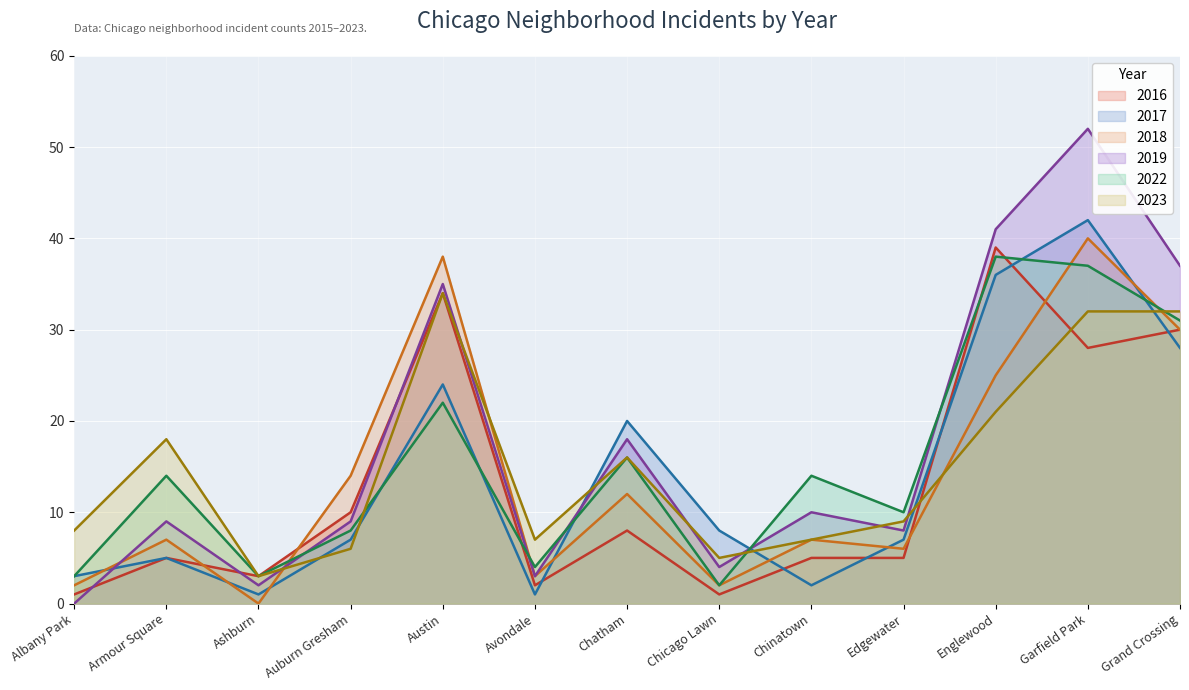

Which category has the lowest value in the 2017 series?

Ashburn